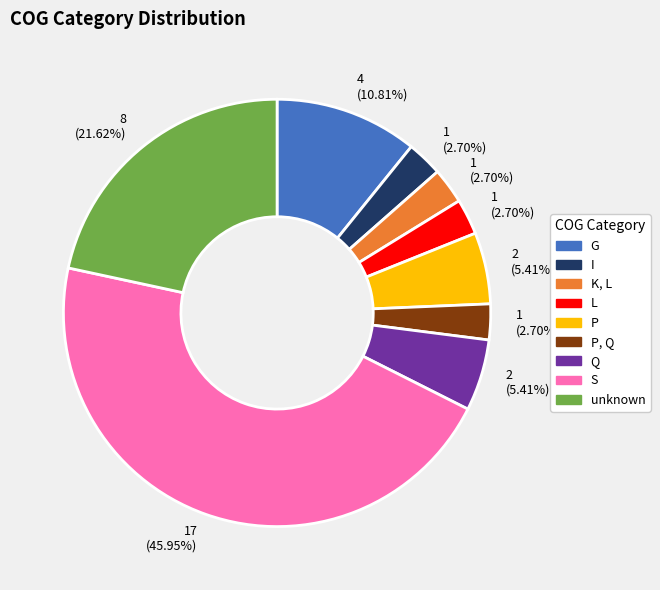

Is there any slice that represents more than half of the pie?

No